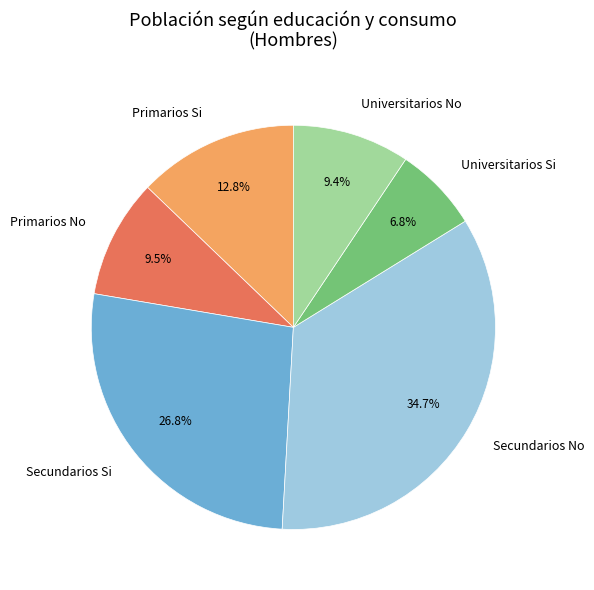

Is there any slice that represents more than half of the pie?

No